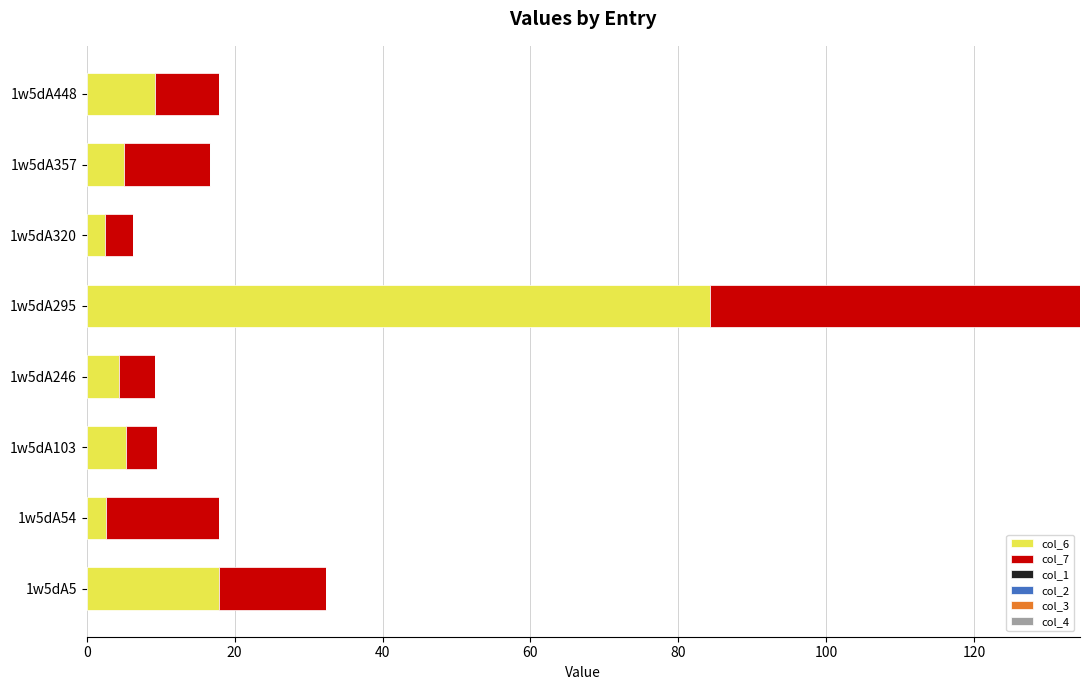

What is the total value across all series at 1w5dA448?

17.9